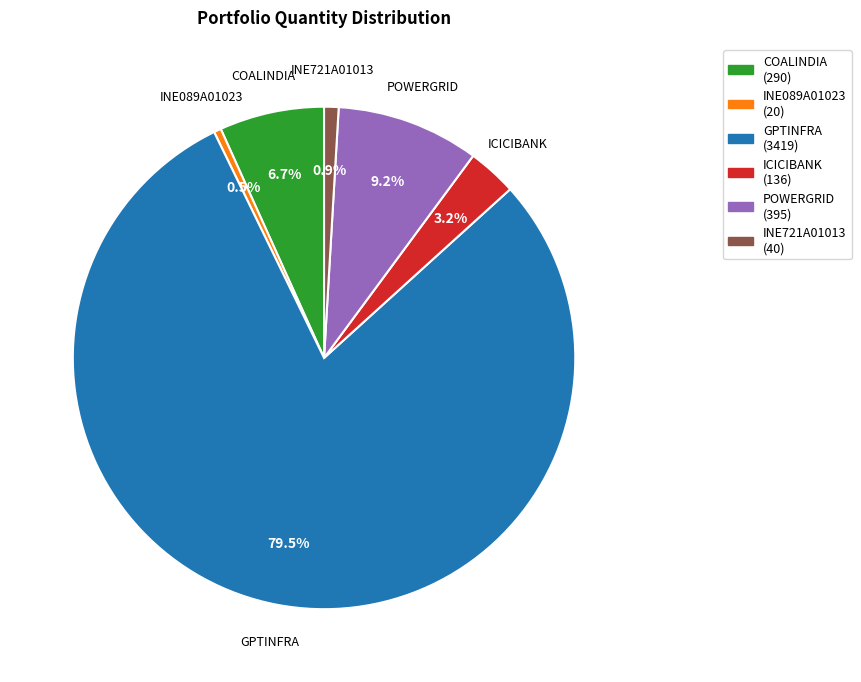

To the nearest percent, what is the average slice percentage?

17%